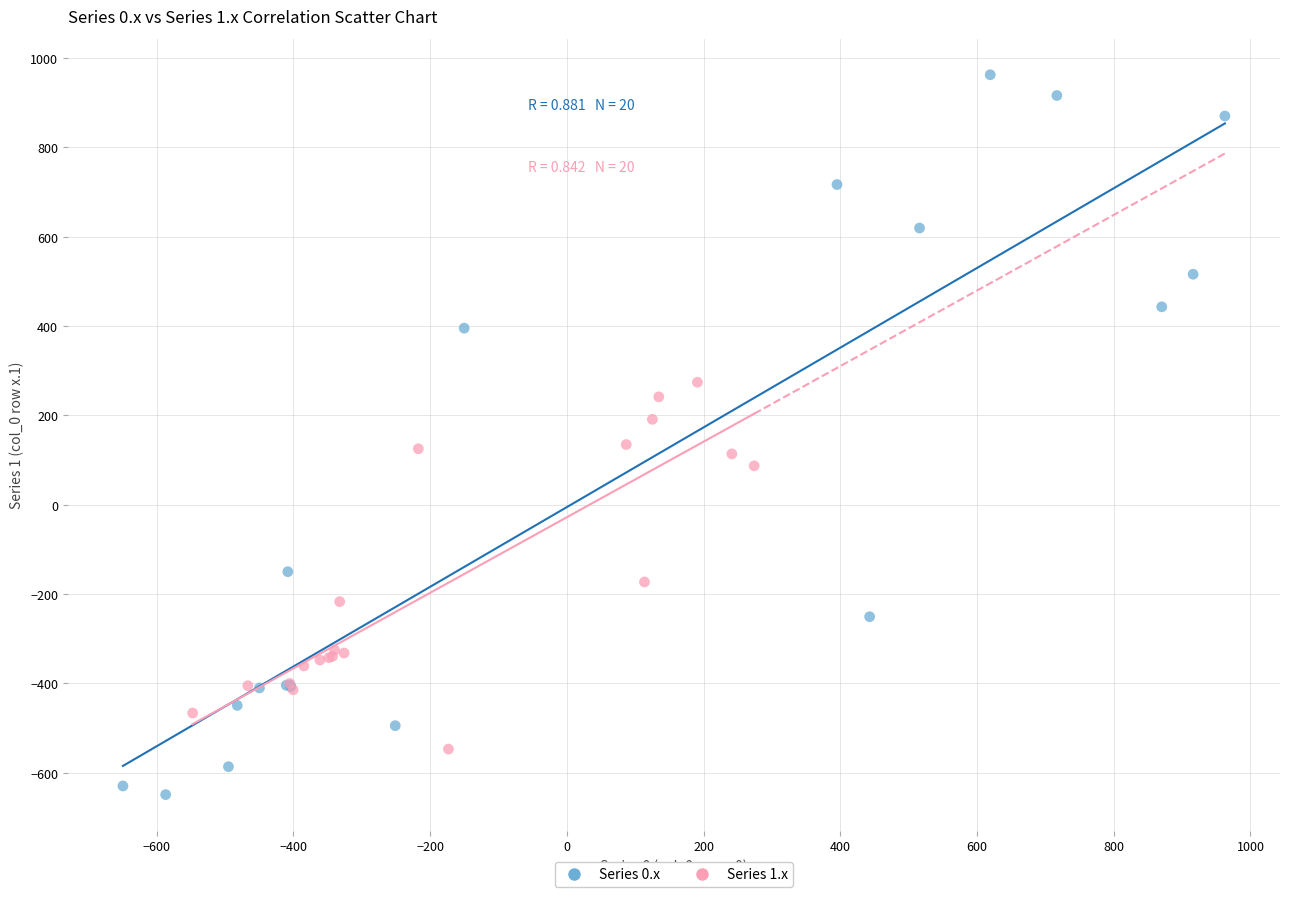

Which series contains the highest Y value?

Series 0.x